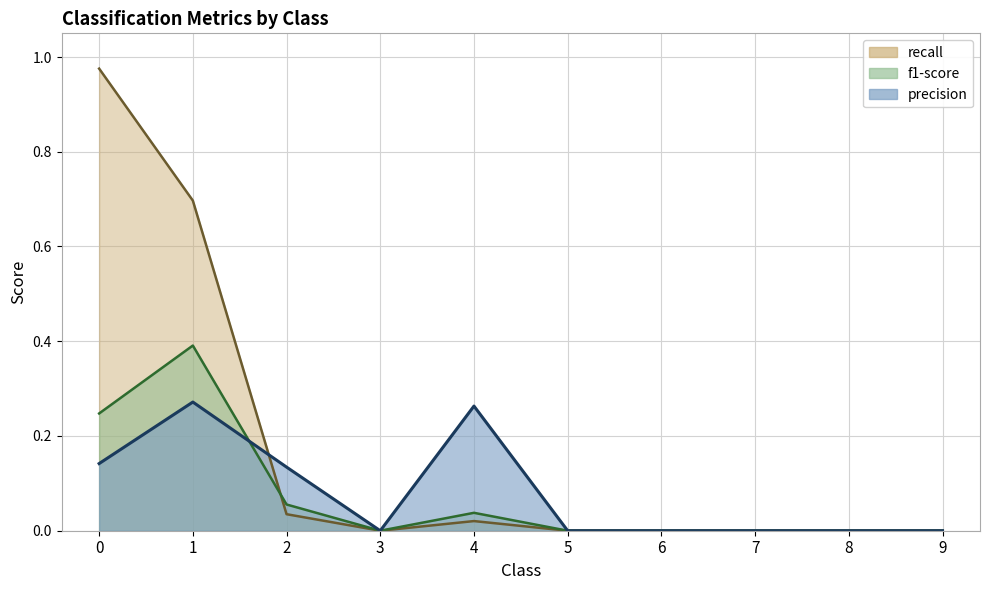

At which category does precision reach its first local valley?

3